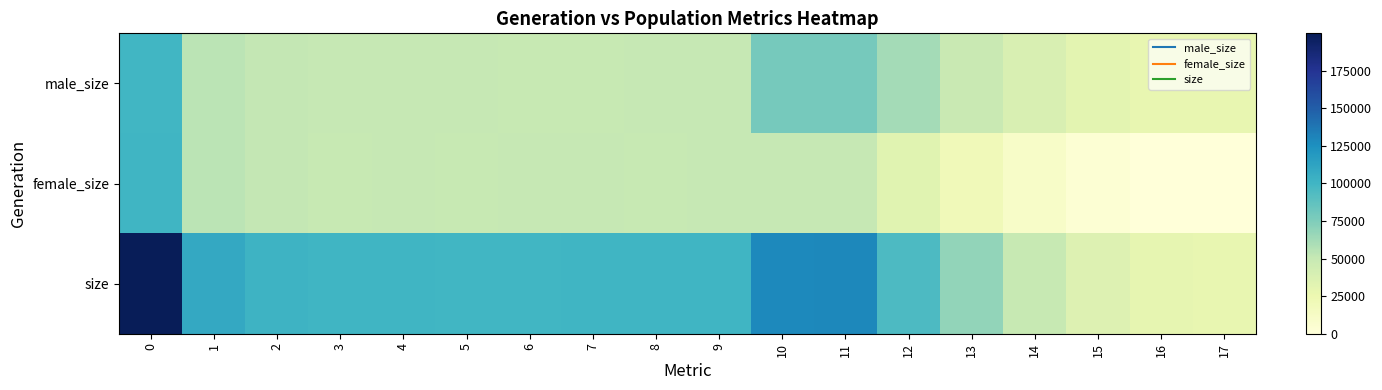

How many distinct data groups are displayed?

3